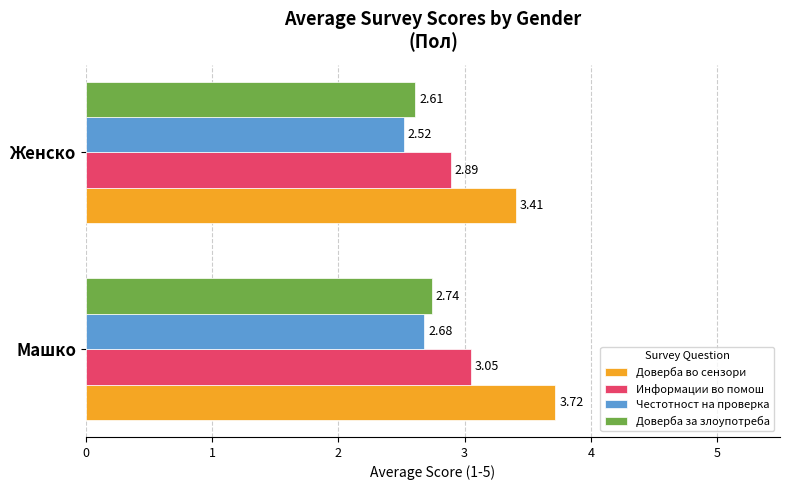

At which label does Информации во помош reach its peak?

Машко